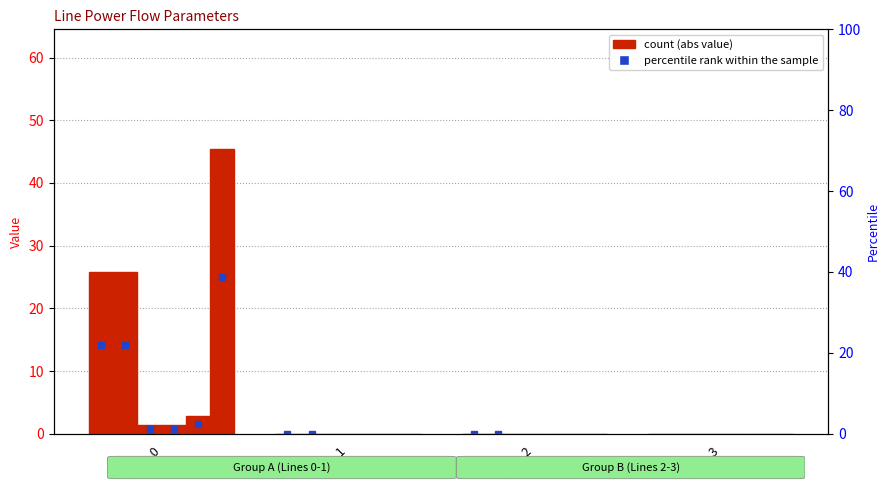

Is it true that the value at Line_3 is 0.0?

True